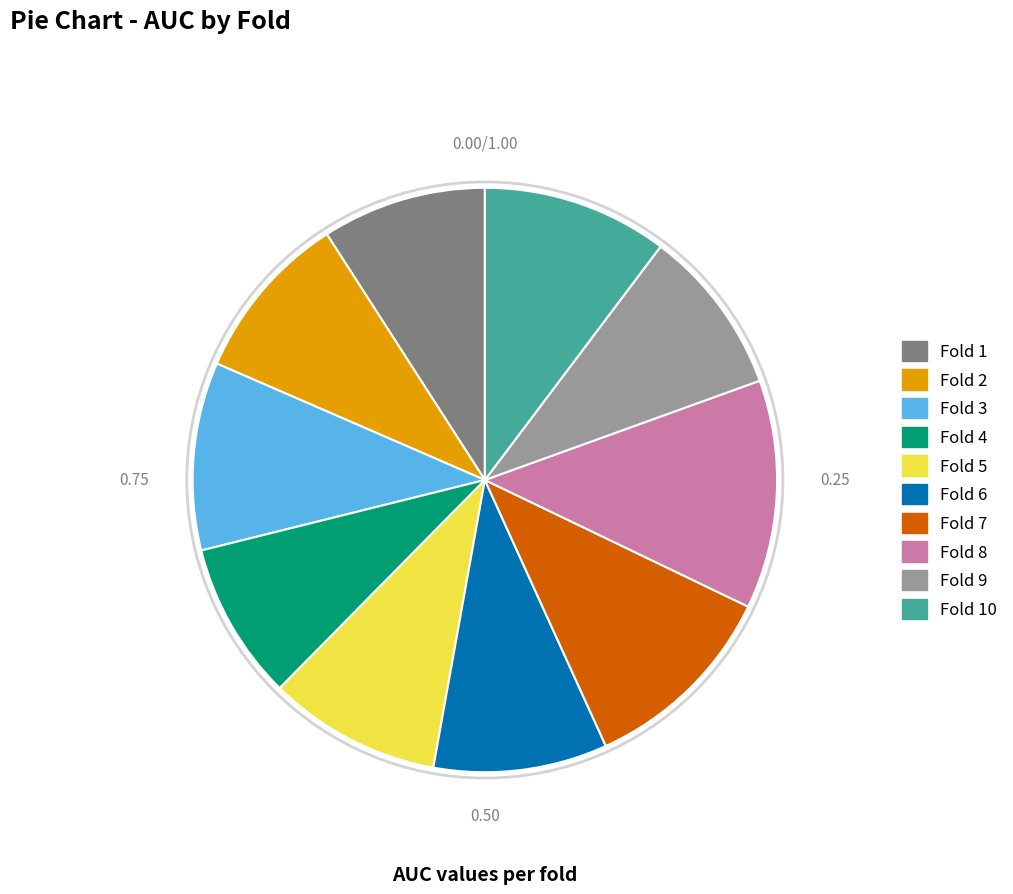

Does any single category account for the majority?

No